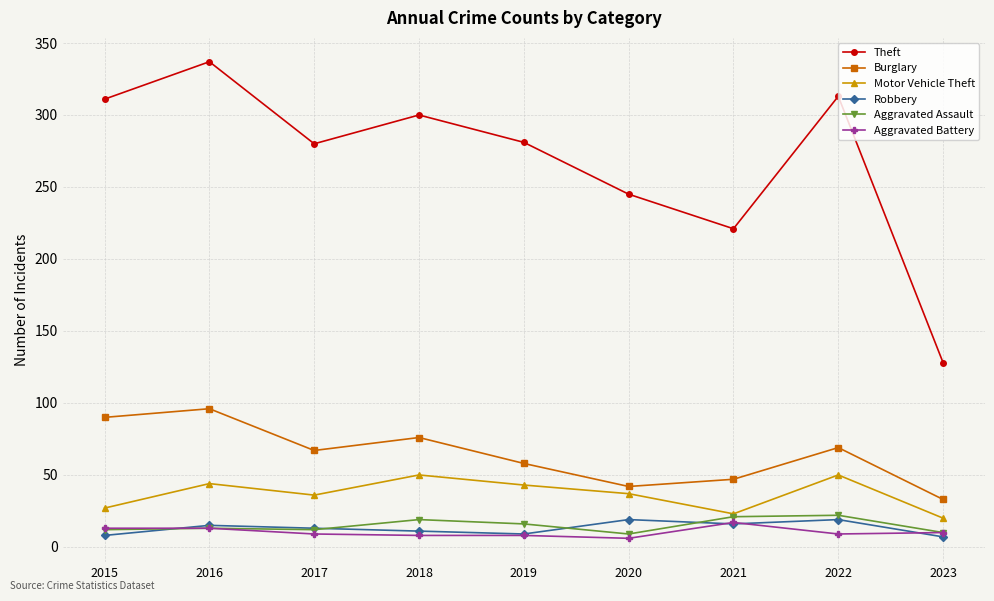

What is the difference between the second highest and minimum values in the Robbery series?

12